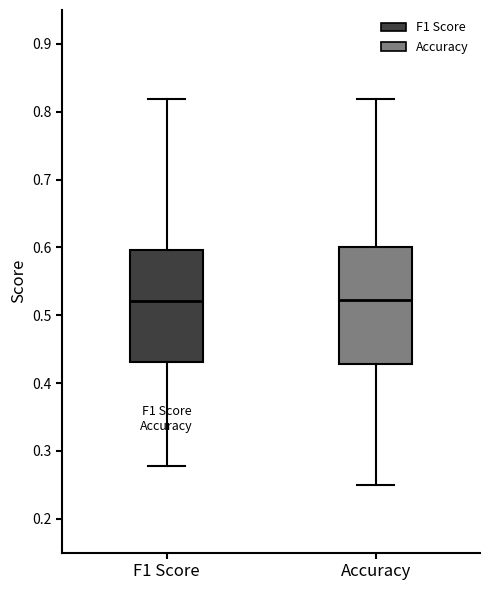

Where does the upper whisker of the box for F1 Score end on the y-axis? The values are not printed on the chart, so give them approximately, as read against the axis.

0.82